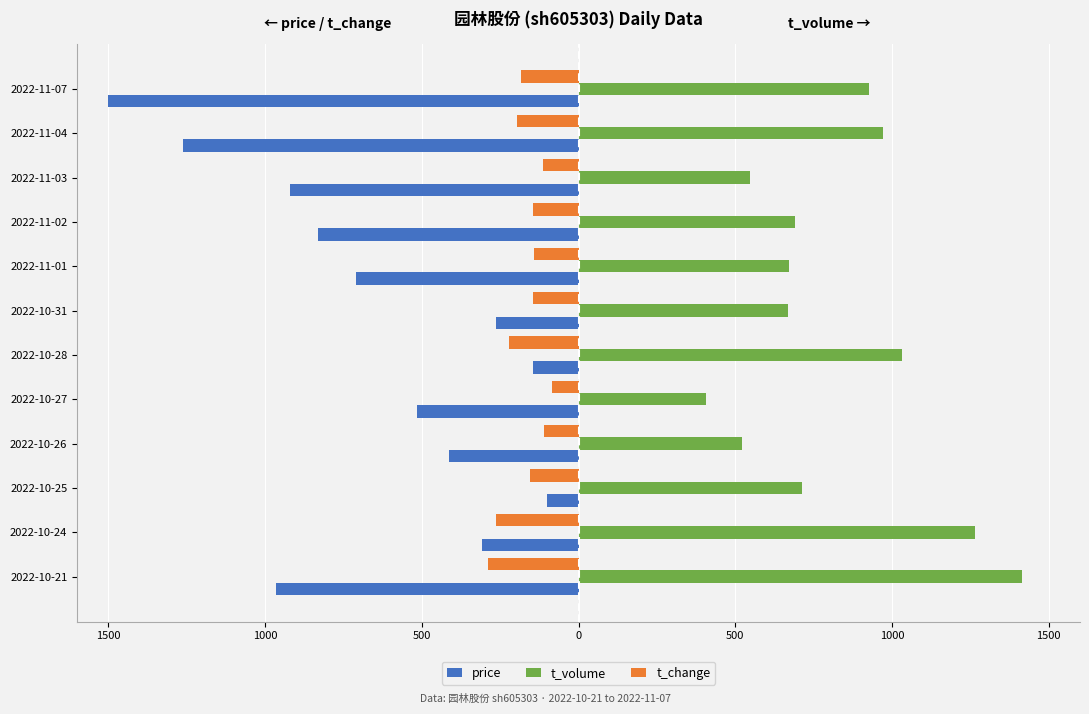

What are all the series names shown in the legend?

price, t_volume, t_change